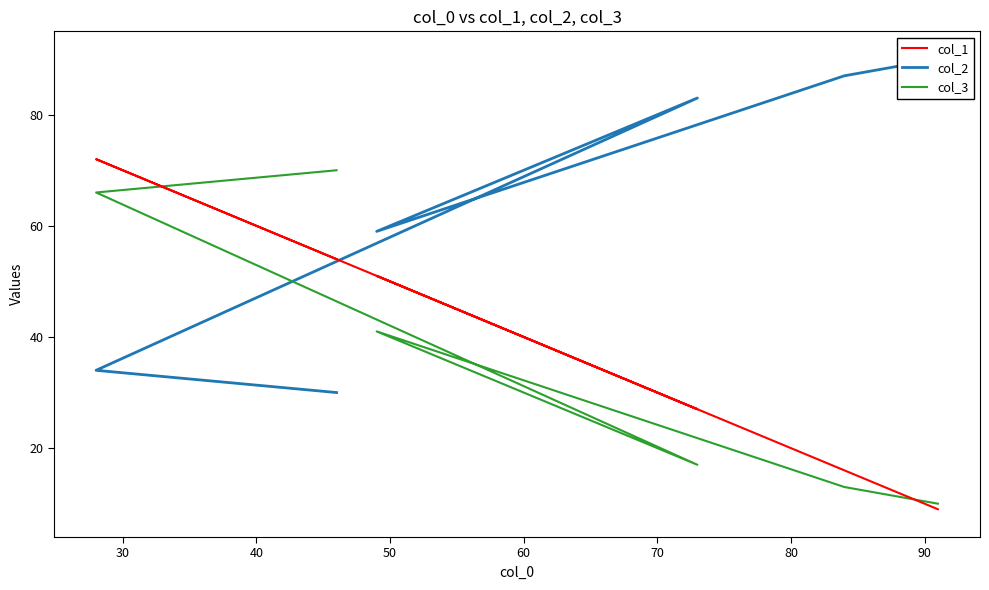

Count the number of data series in this chart.

3